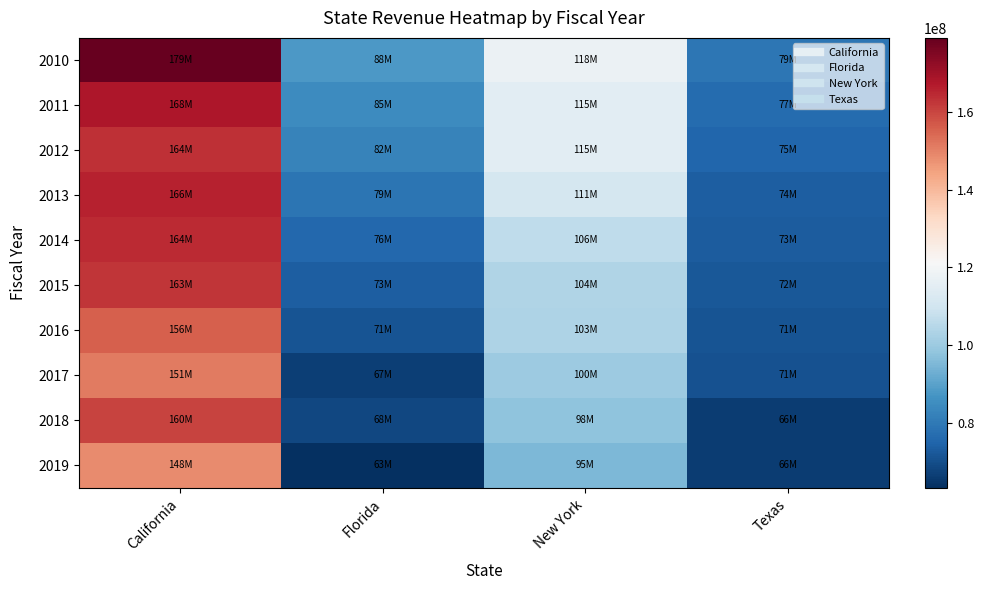

What is the greatest value displayed?

178979300